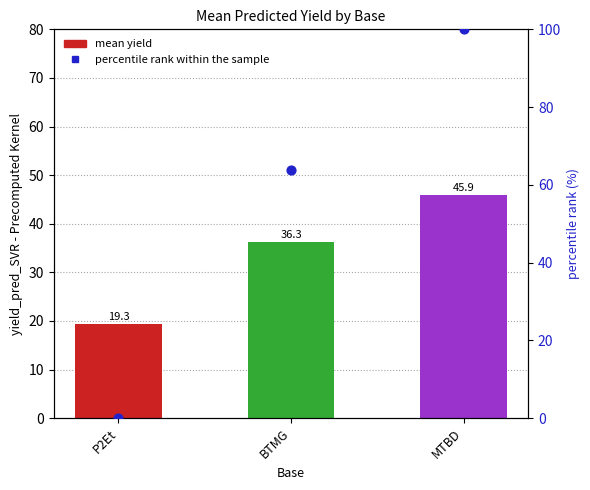

Which series contains the highest Y value?

percentile rank within the sample